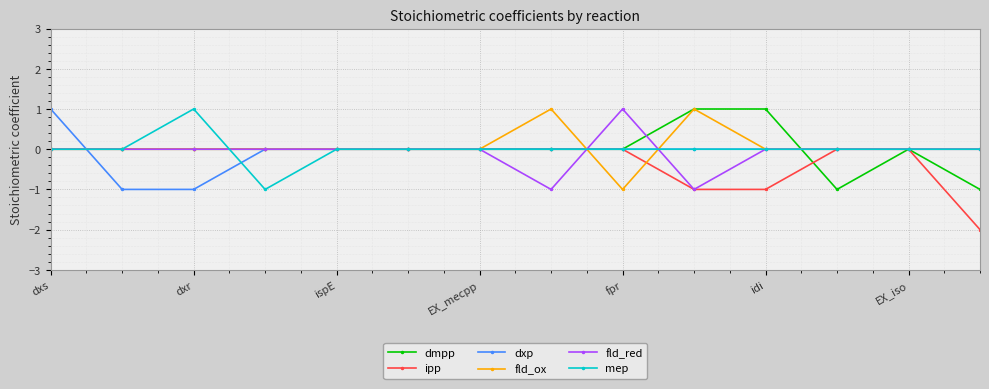

What is the value of the mep point at the 3rd from the left?

1